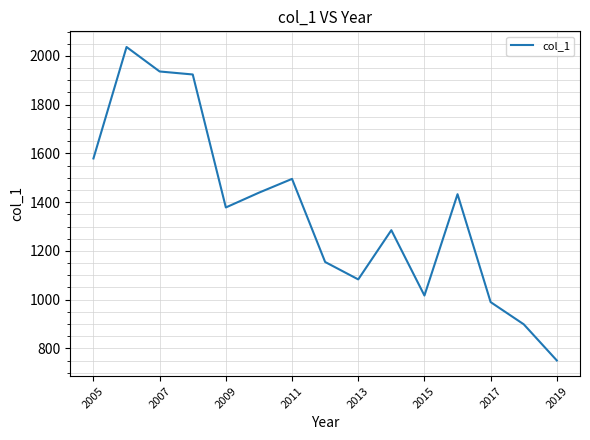

What is the smallest value displayed?

750.2